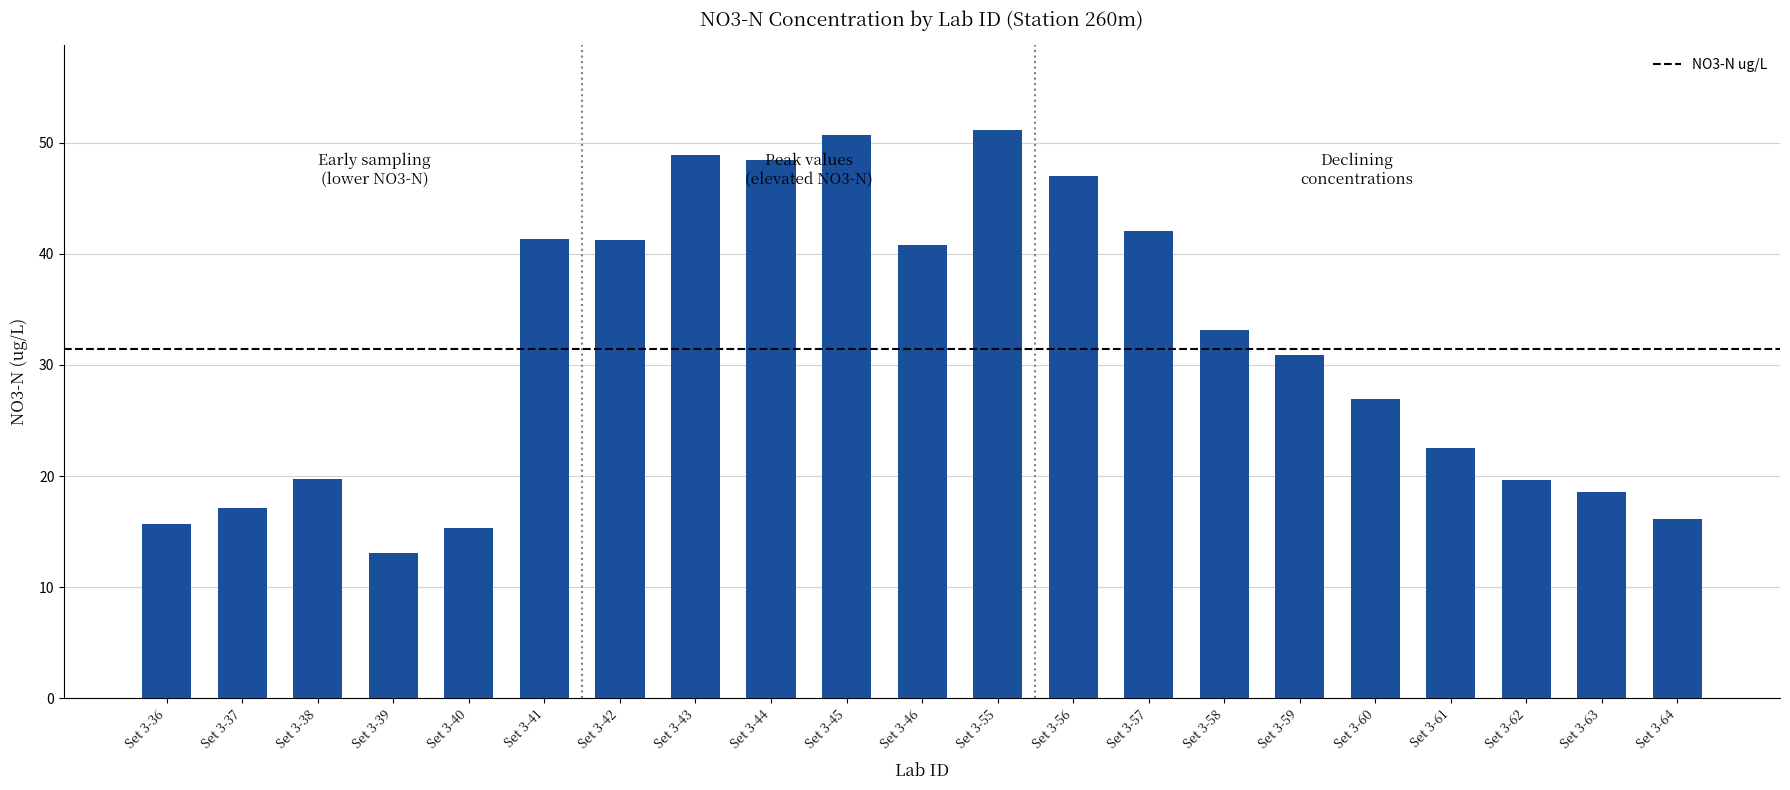

Where does the data first go above 30?

Set 3-41